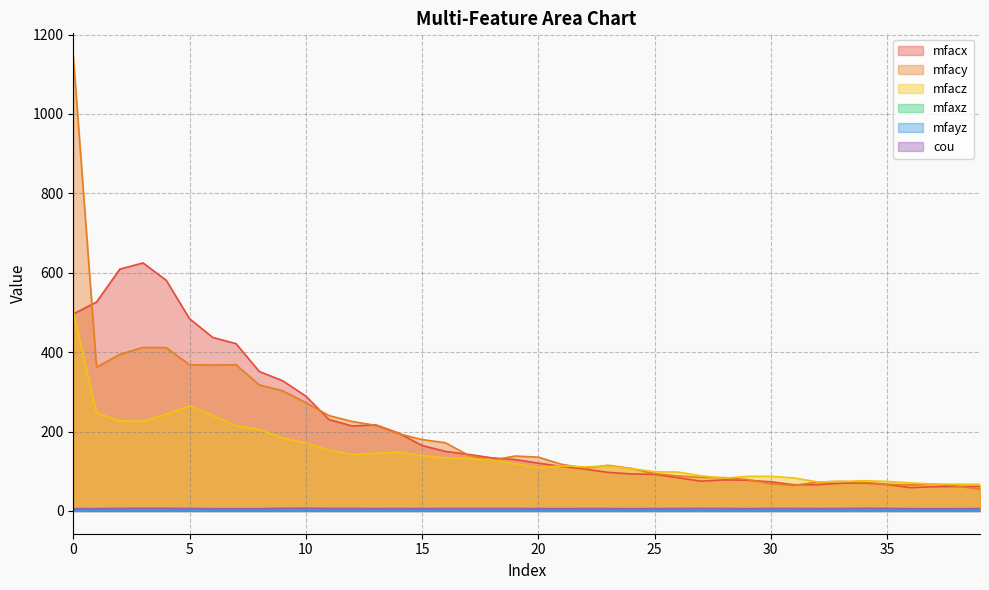

What are all the series names shown in the legend?

mfacx, mfacy, mfacz, mfaxz, mfayz, cou